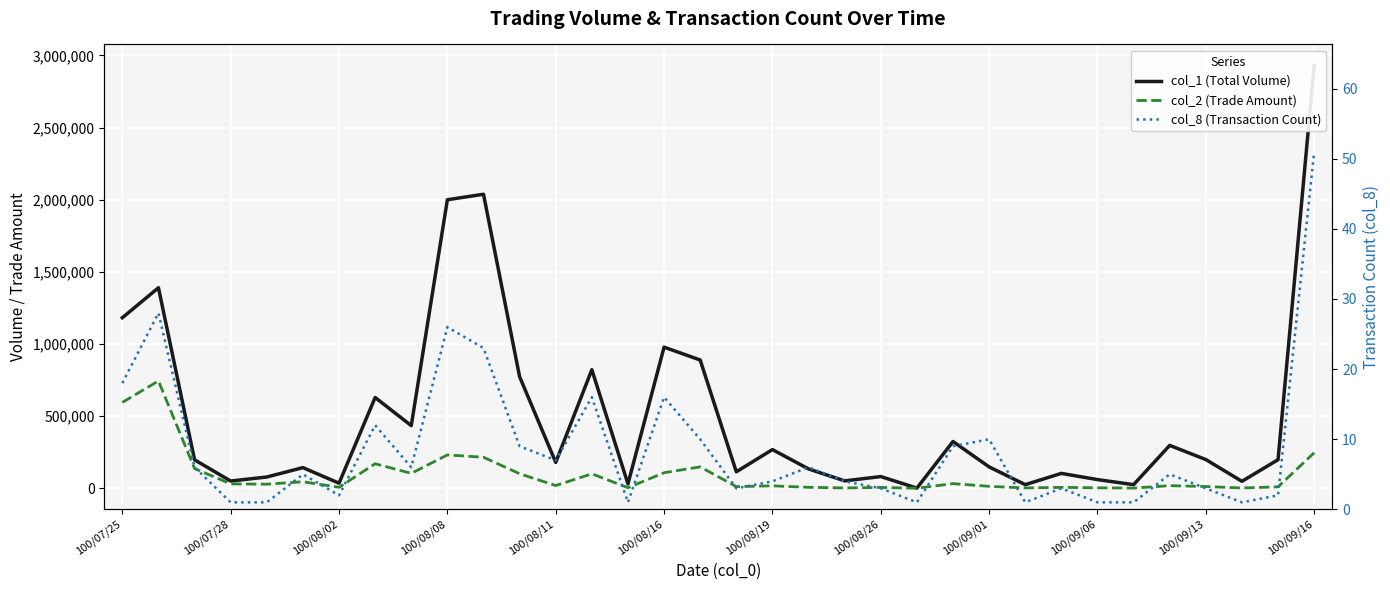

Is it true that col_1 (Total Volume) equals 148000 at 100/09/01?

True